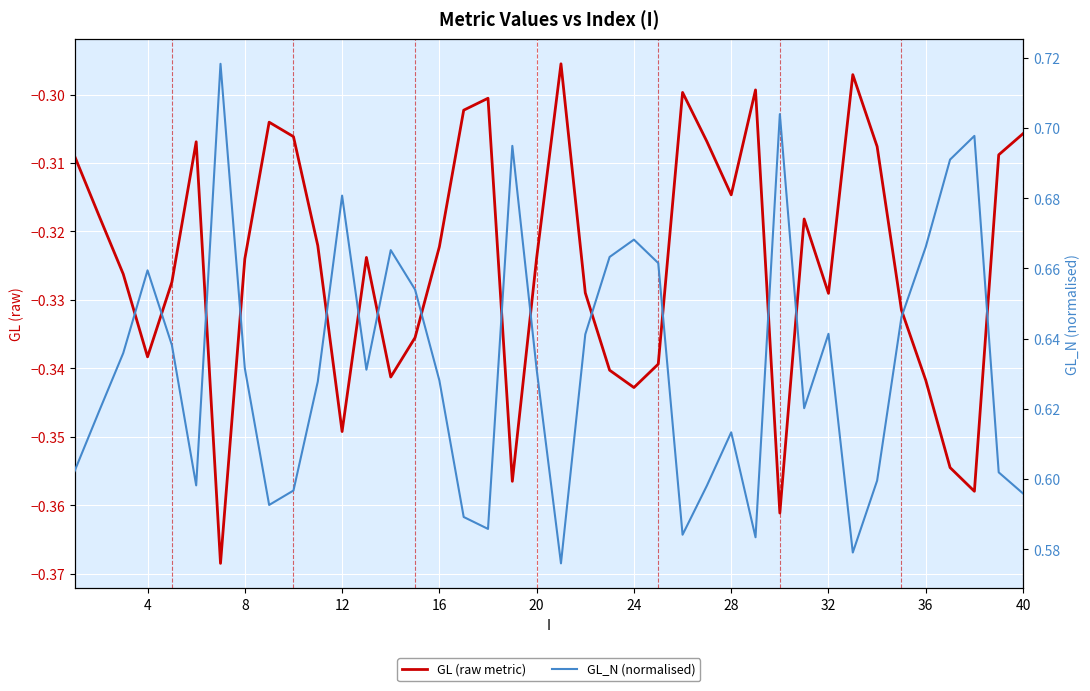

What is the maximum value shown in the chart?

0.7